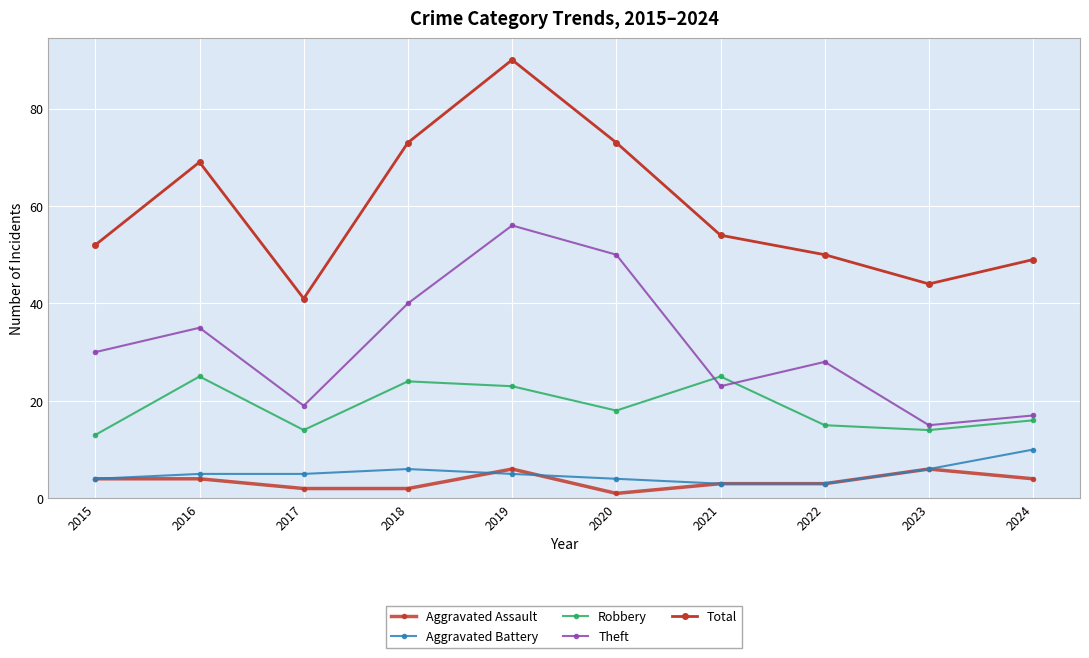

Between 2020 and 2021, which is larger?

2021